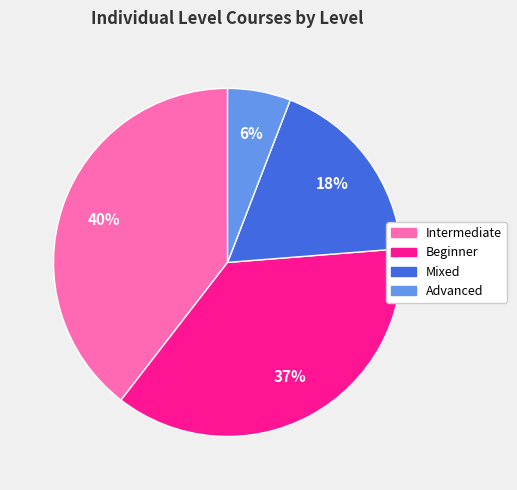

Does Beginner account for over 50% of the chart?

No